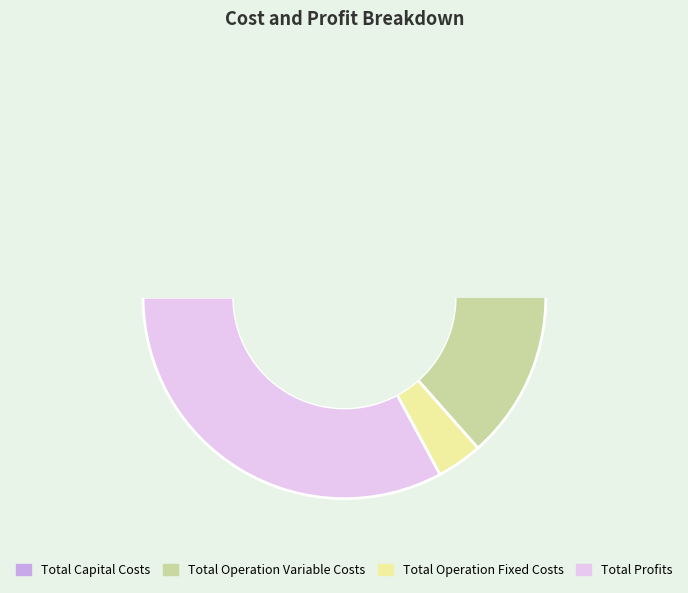

Count the number of slices in the pie.

4